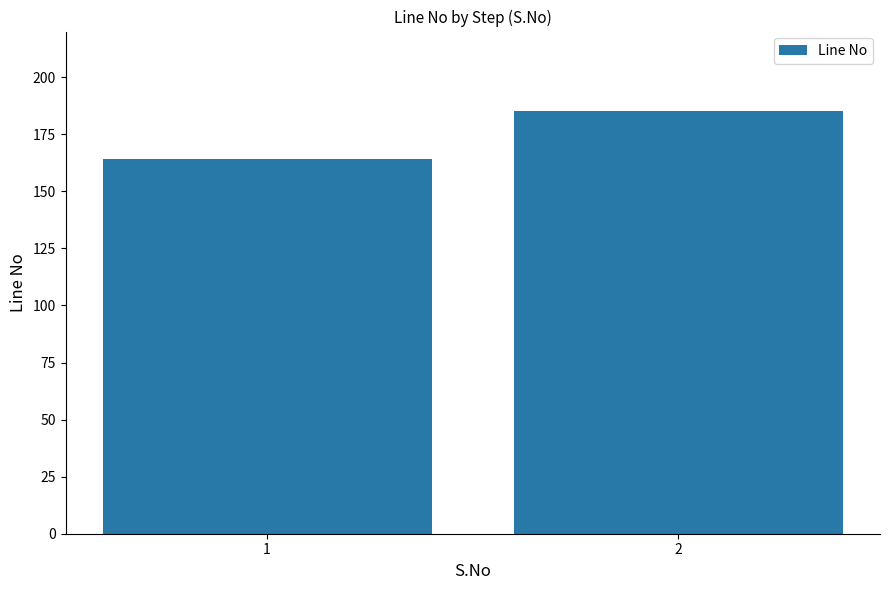

Reading right to left, list all the values displayed in this chart.

2=185	1=164